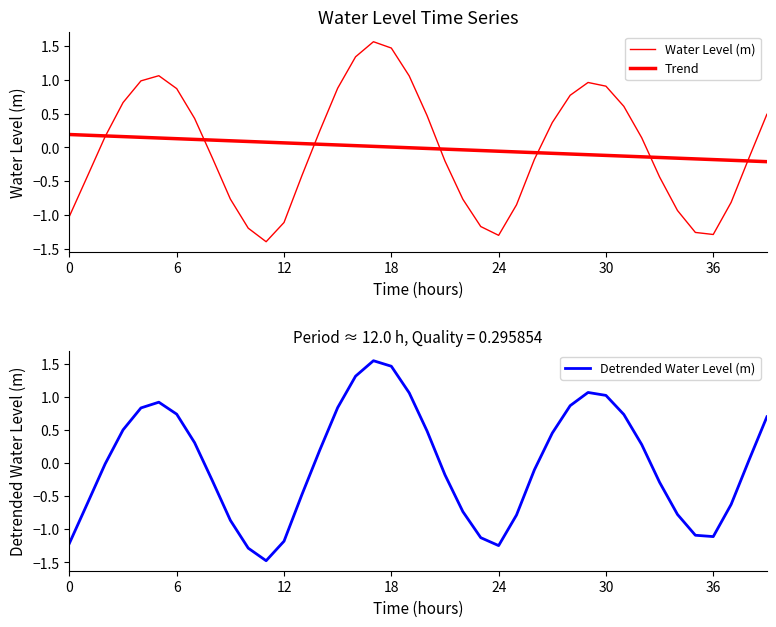

At which category does Water Level (m) reach its first local valley?

11